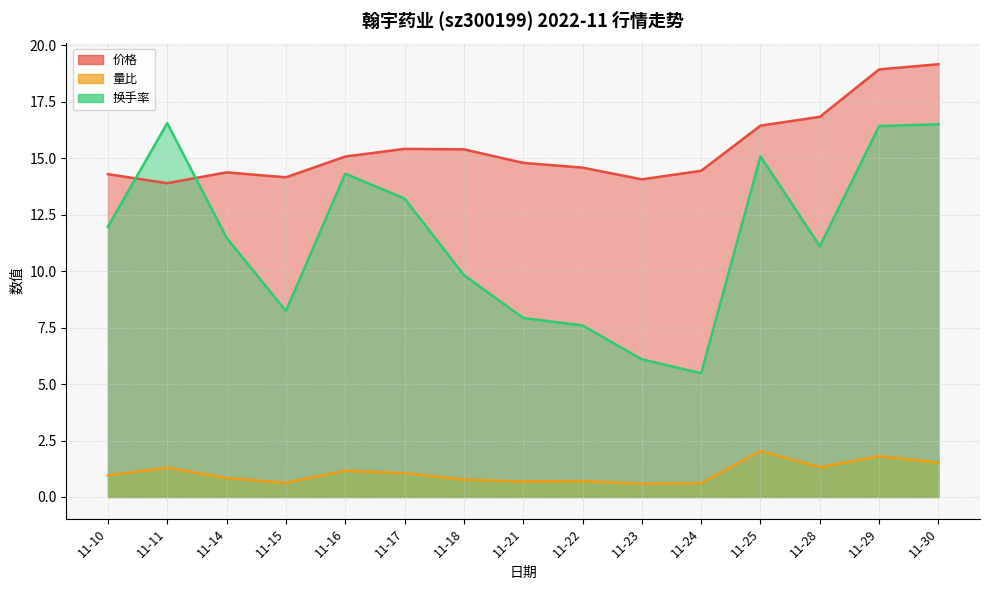

At which category is the sum across all series the highest?

11-30